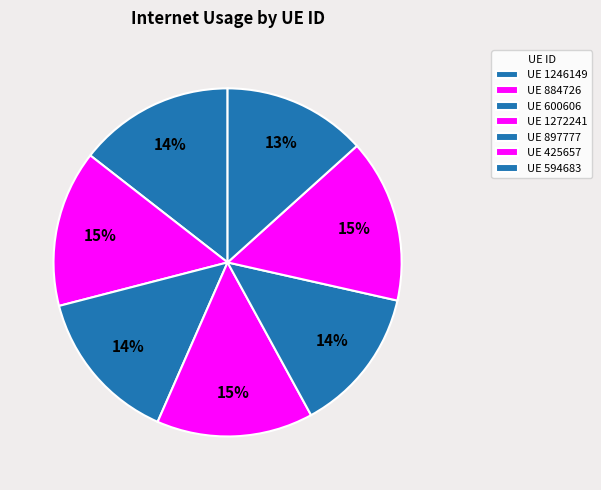

How many slices are in this pie chart?

7